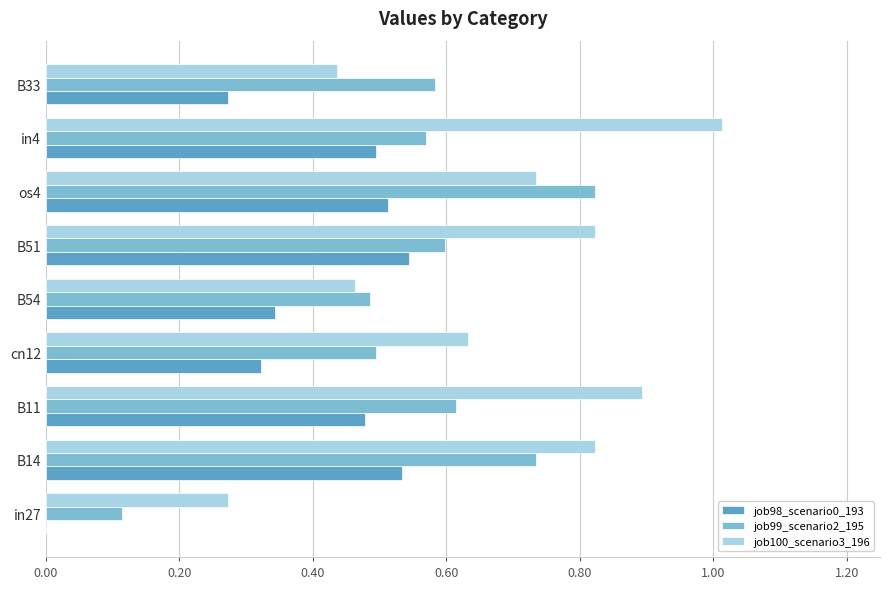

What is the sum of the job100_scenario3_196 values at B14 and in27?

1.1